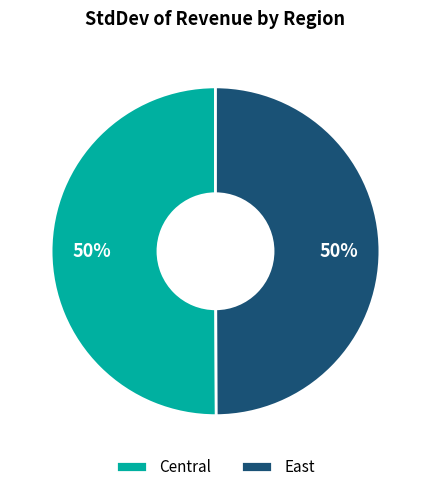

To the nearest percent, what portion does East represent?

50%